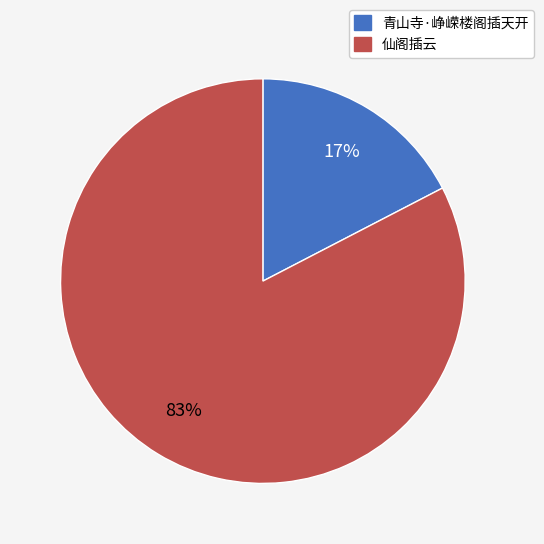

Is it true that 青山寺·峥嵘楼阁插天开 is 30% of the pie?

False